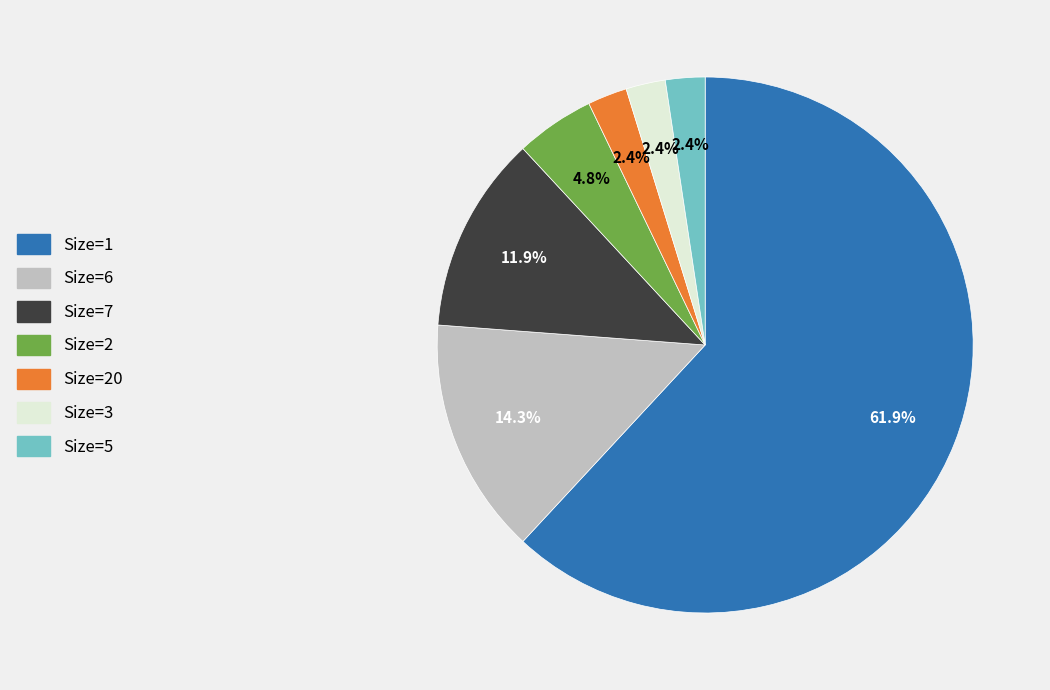

Which slice represents more than half of the pie?

Size=1